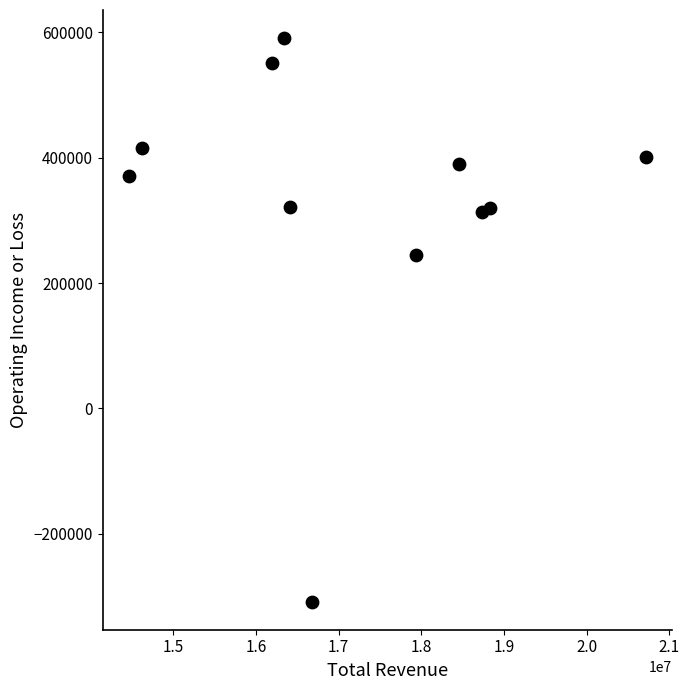

What Y value in the scatter plot is closest to 141350?

244300